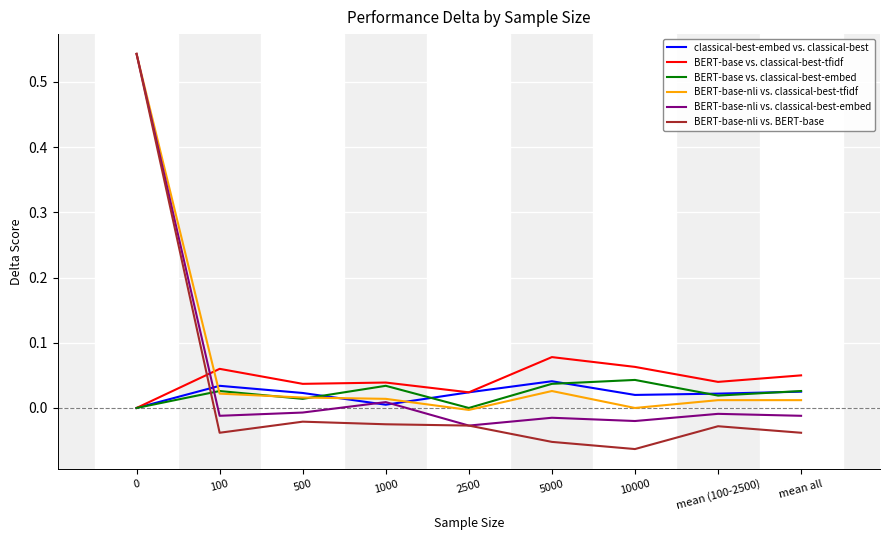

True or false: BERT-base-nli vs. classical-best-embed and BERT-base vs. classical-best-embed cross at least once.

True